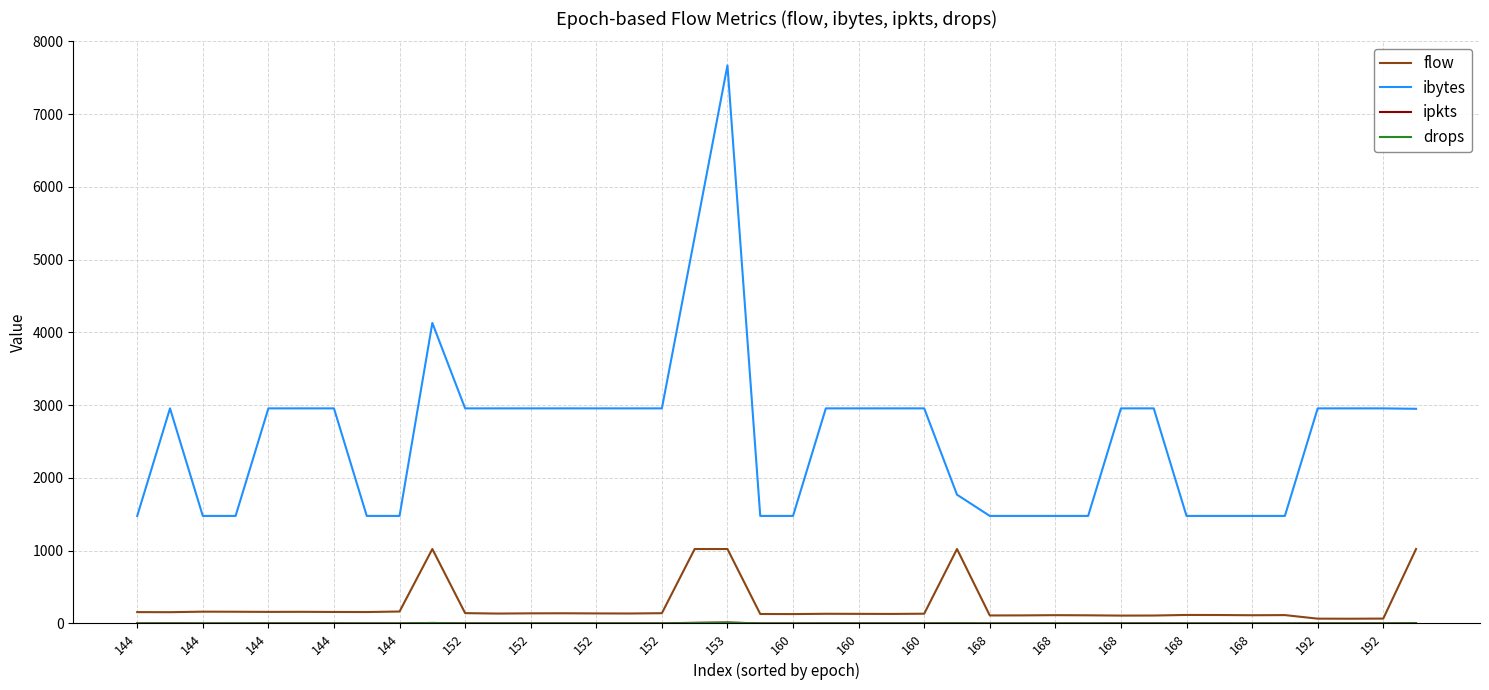

What is the lowest value of the ibytes series?

1478